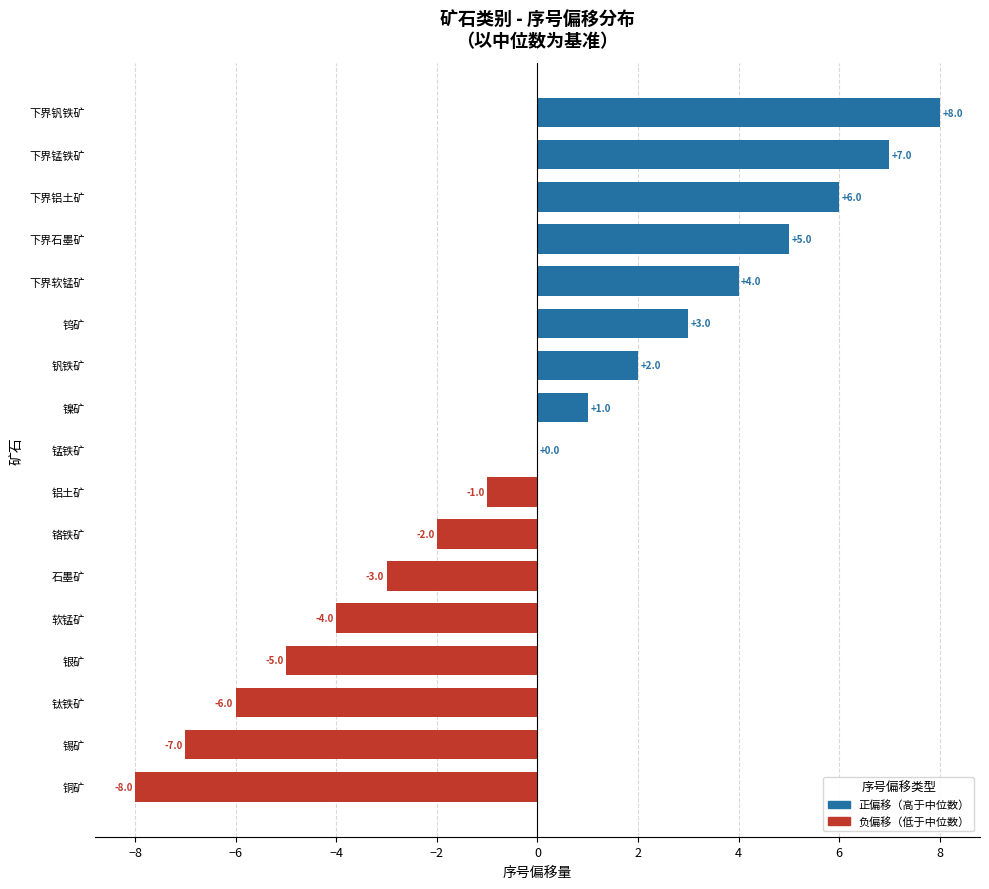

True or false: the data shows 5 at 钨矿.

False